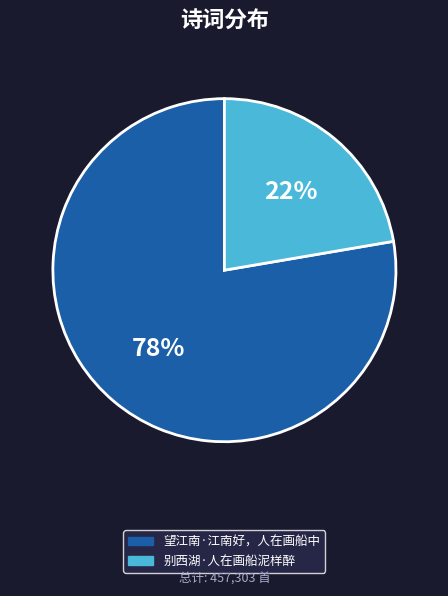

What is the majority slice?

望江南·江南好，人在画船中